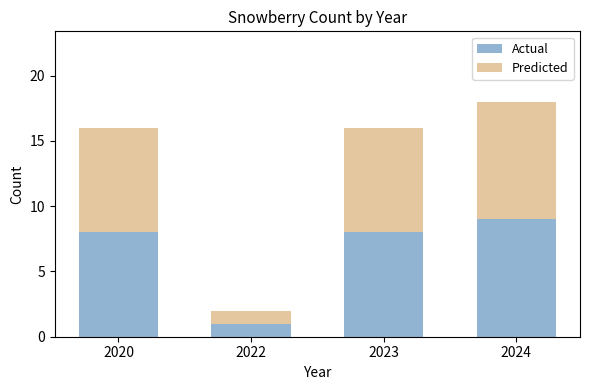

Reading left to right, what are the values for Actual?

8	1	8	9